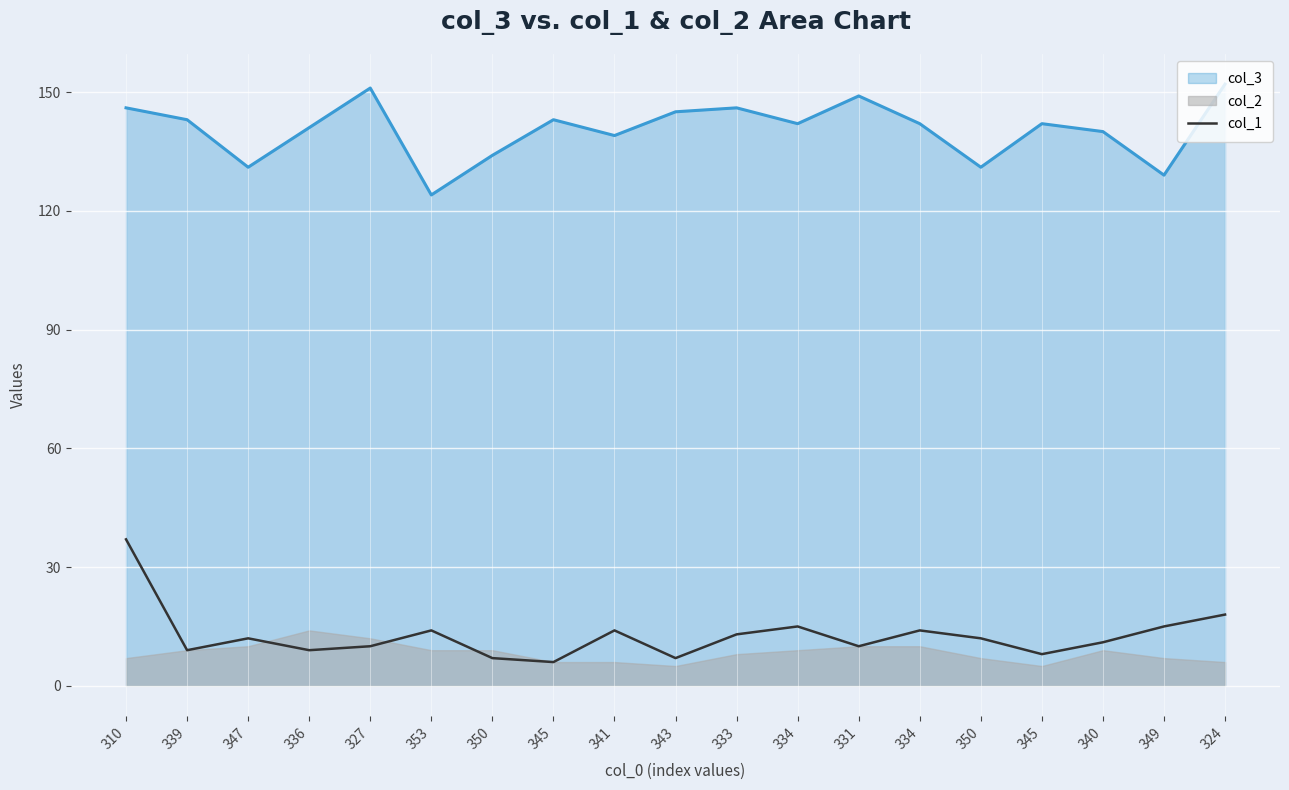

The chart shows a value of 4 at 331. True or false?

False